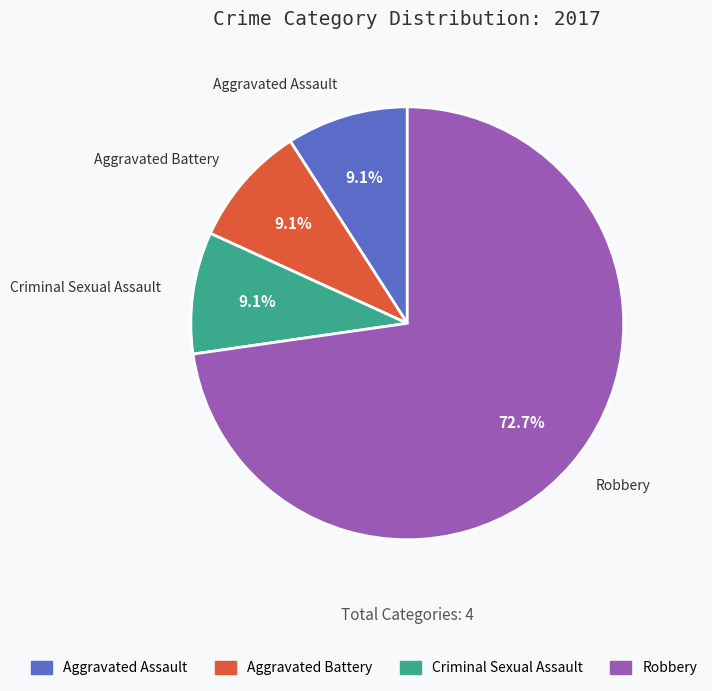

Is there a majority slice in this chart?

Yes